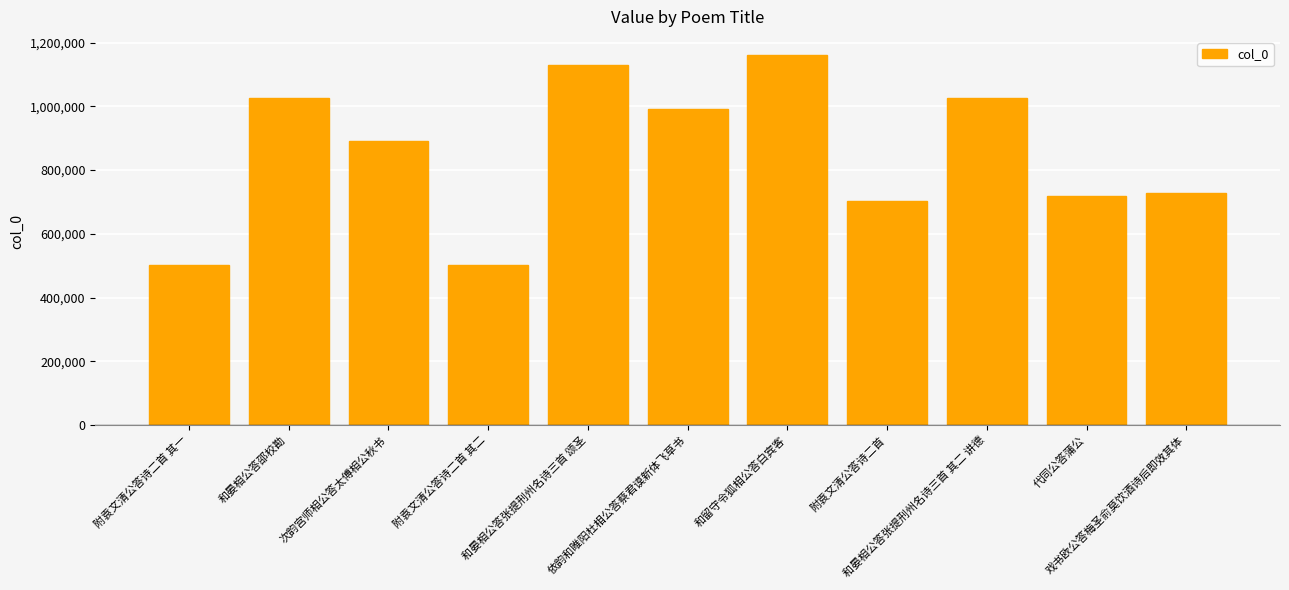

What is the value of the 2nd bar from the left?

1026379